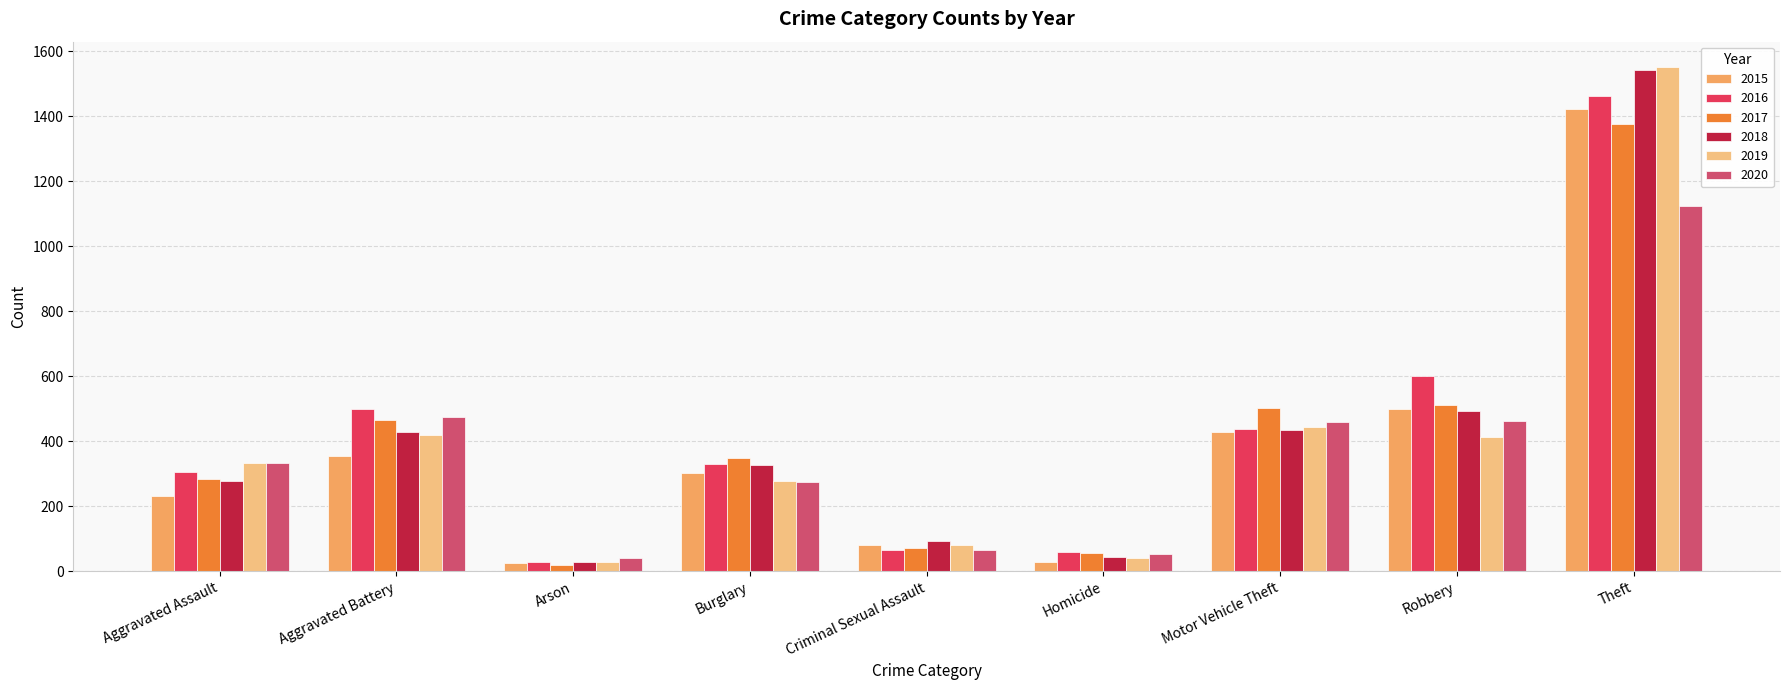

Reading left to right, what are all the values shown in this chart?

2015: 231	356	24	301	82	30	428	498	1421
2016: 305	498	28	329	64	60	437	601	1461
2017: 284	464	18	350	71	56	502	511	1376
2018: 279	428	27	328	92	44	434	493	1543
2019: 333	420	27	278	80	40	443	414	1552
2020: 334	475	40	276	64	54	458	461	1125